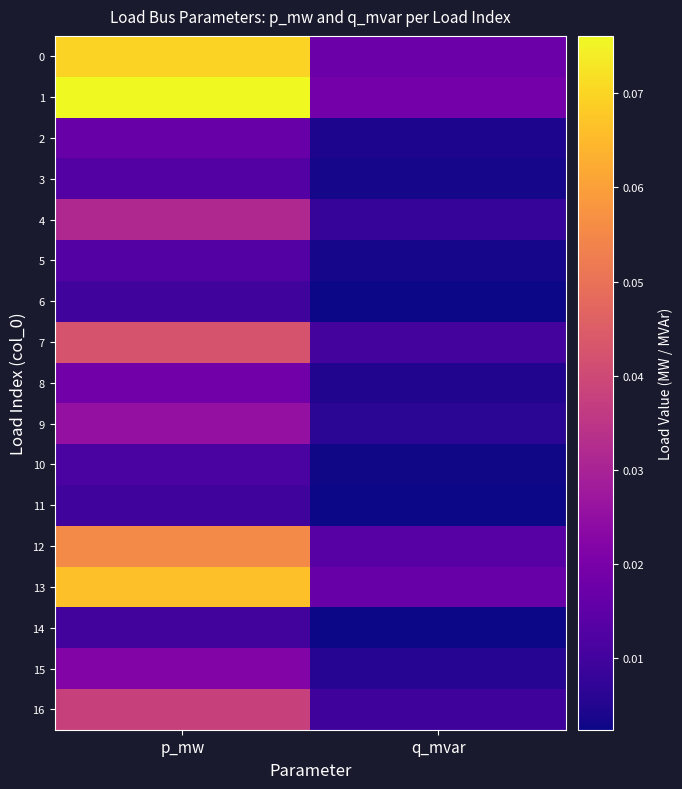

Rank the series by their maximum value, from lowest to highest.

6, 11, 14, 10, 3, 5, 2, 8, 15, 9, 4, 16, 7, 12, 13, 0, 1